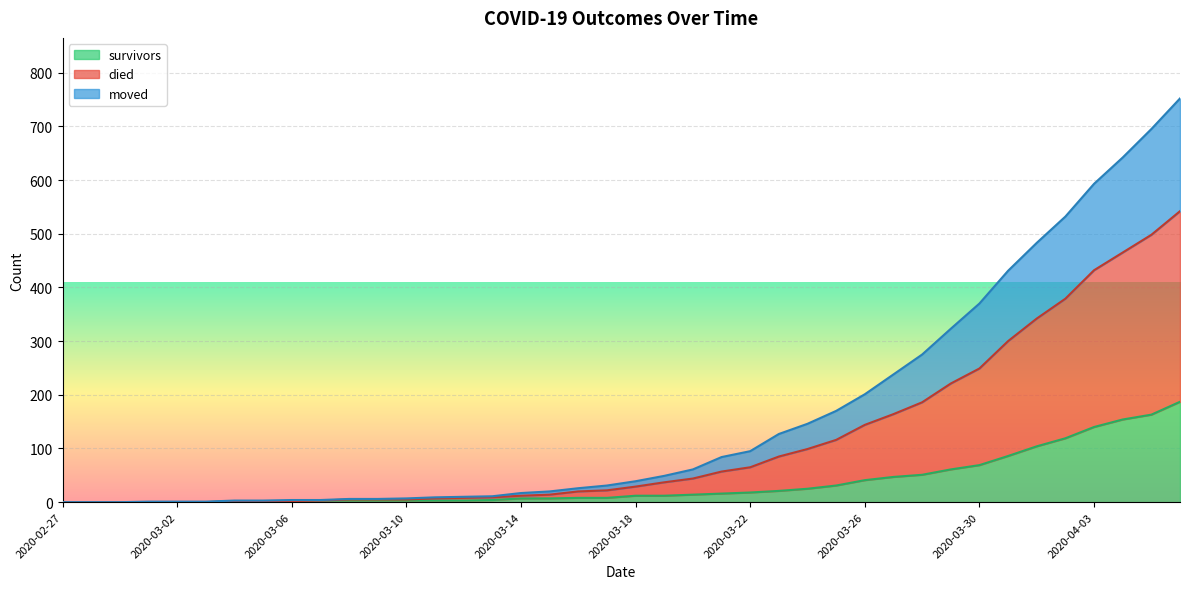

What is the sum of all moved values?

4570